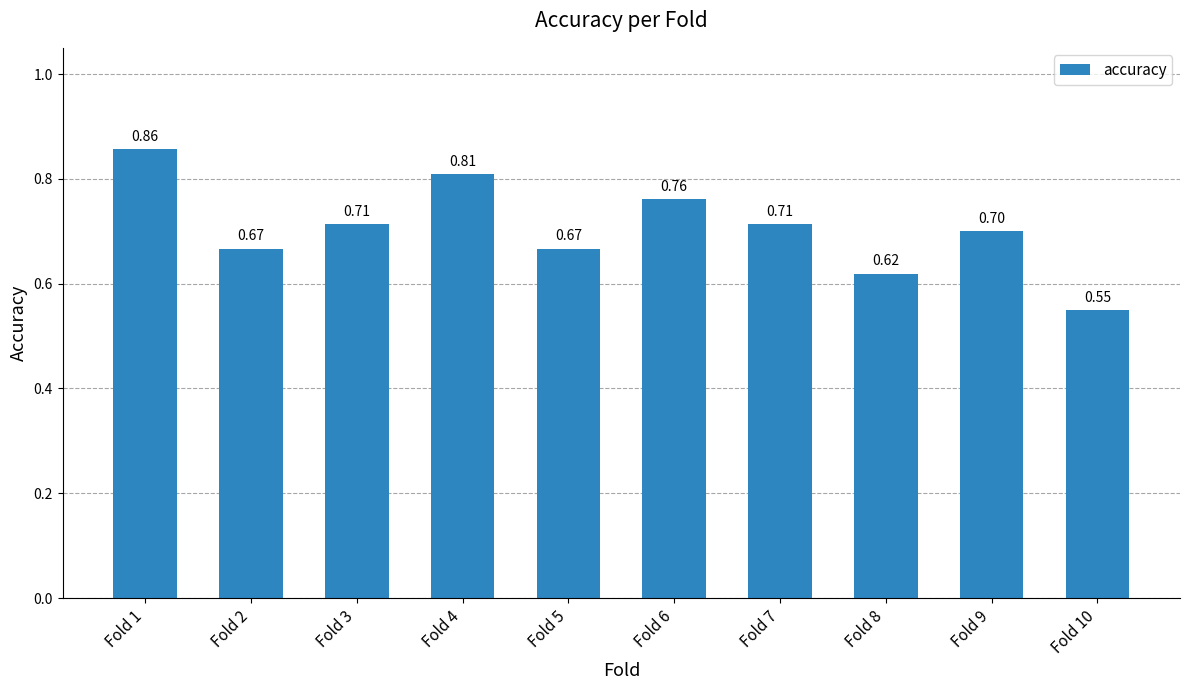

What is the change in value from Fold 2 to Fold 4?

+0.1